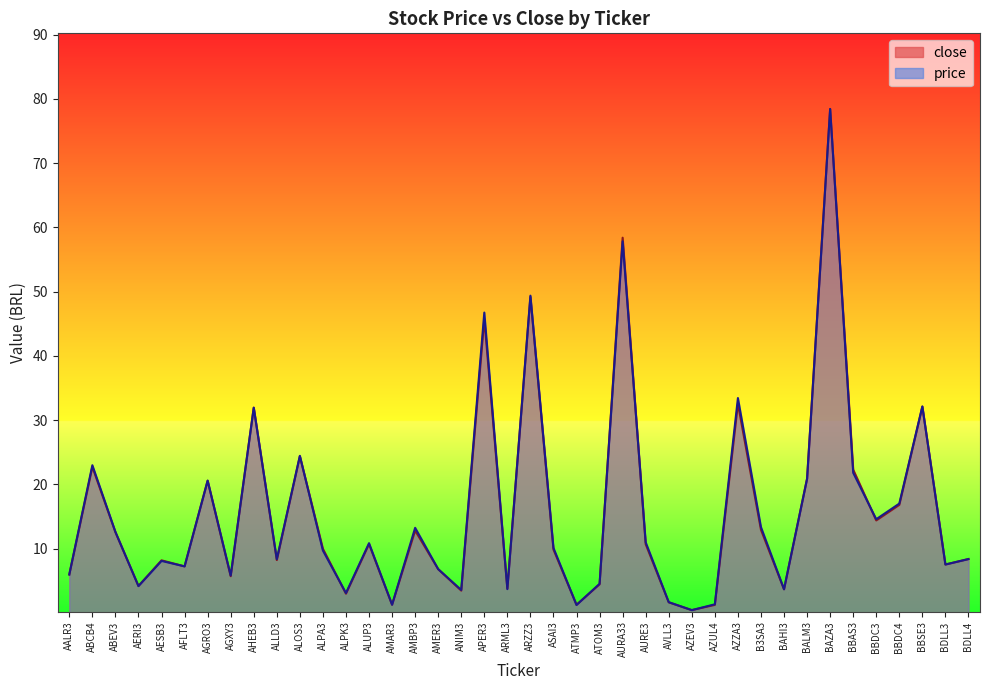

What are all the series names shown in the legend?

close, price